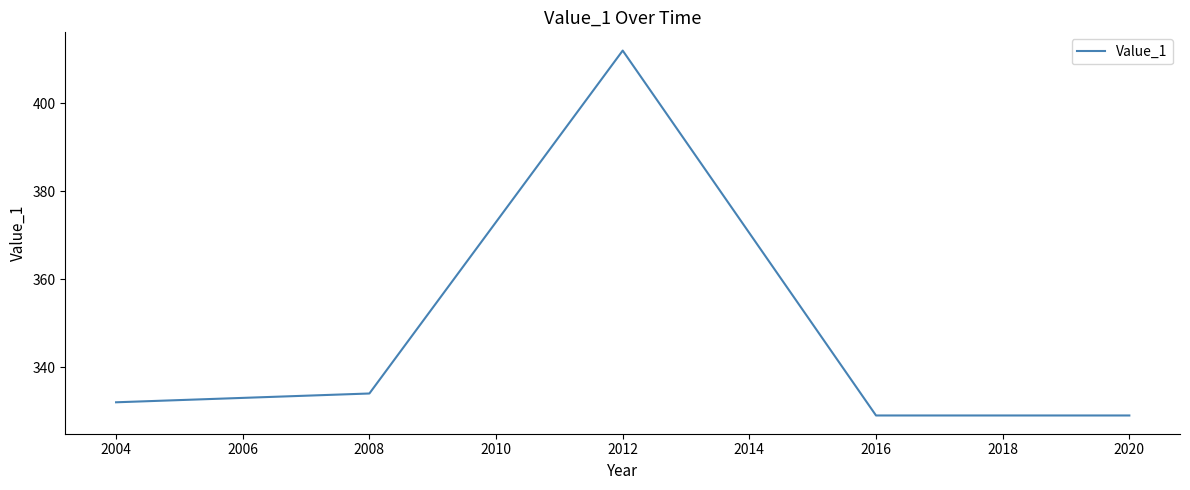

Between 2016 and 2008, which is larger?

2008